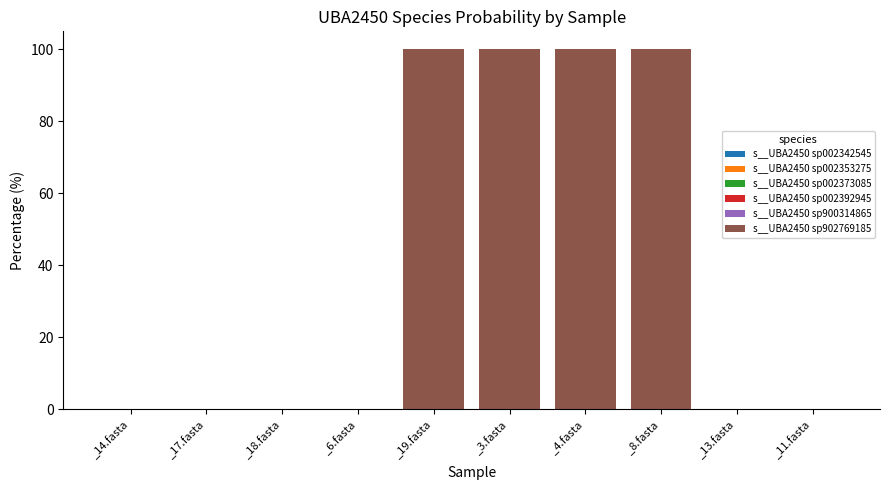

List the series in order of their peak value, lowest first.

s__UBA2450 sp002342545, s__UBA2450 sp002353275, s__UBA2450 sp002373085, s__UBA2450 sp002392945, s__UBA2450 sp900314865, s__UBA2450 sp902769185